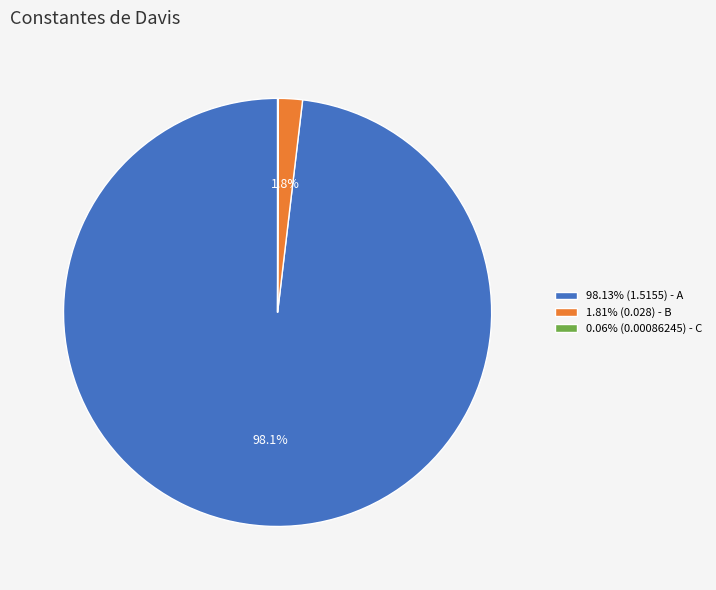

Is there a majority slice in this chart?

Yes